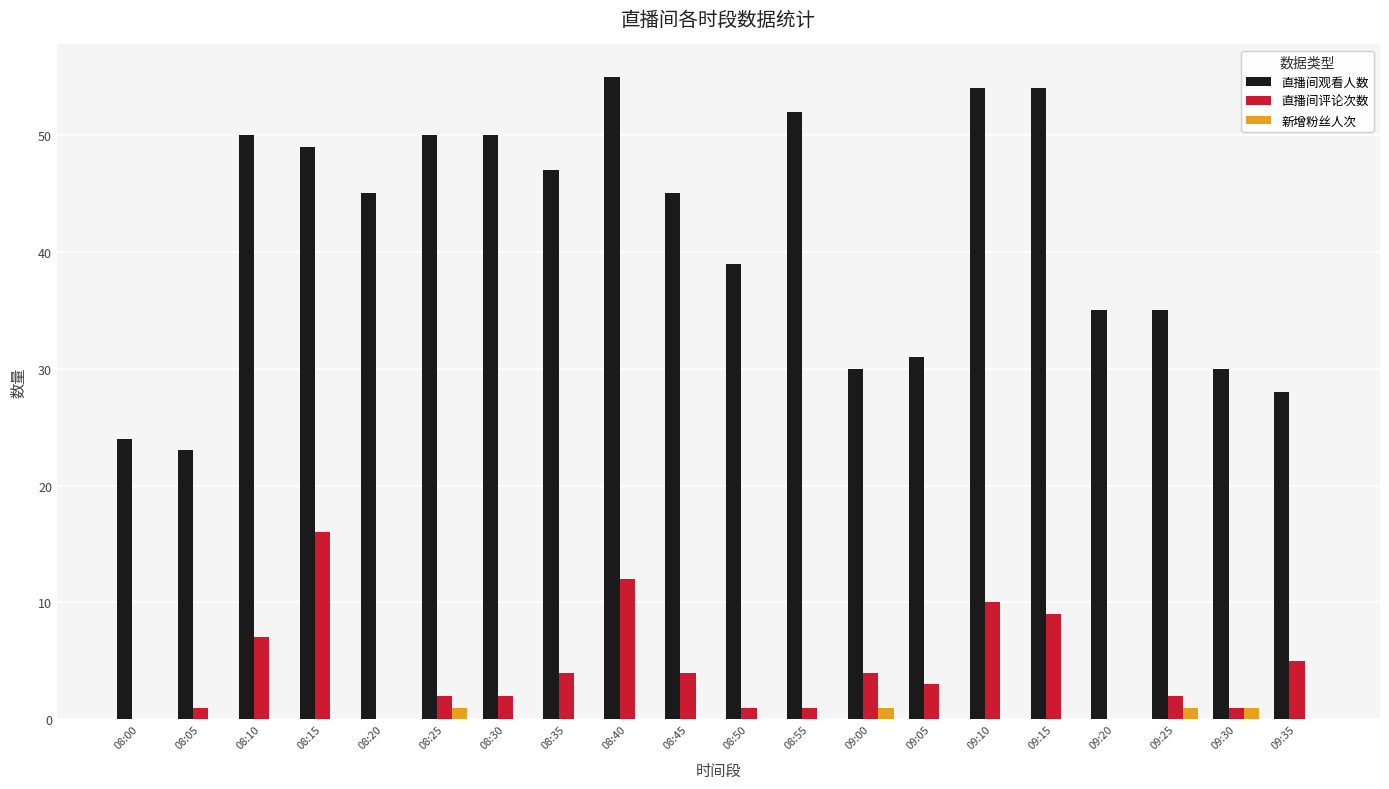

The 新增粉丝人次 series shows 0 at 08:00. True or false?

True